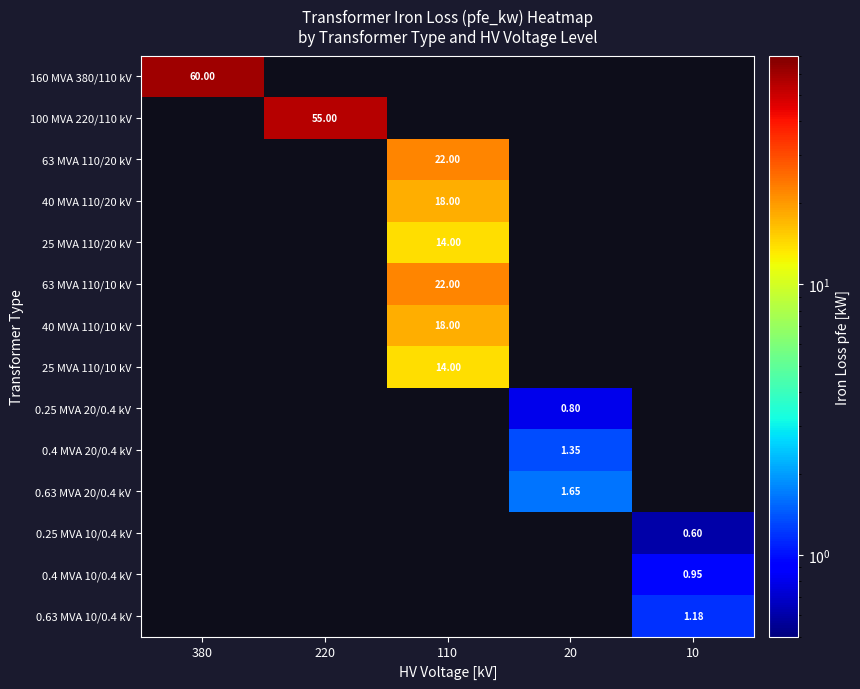

True or false: 63 MVA 110/10 kV has a value of 22.0 at 110.

True